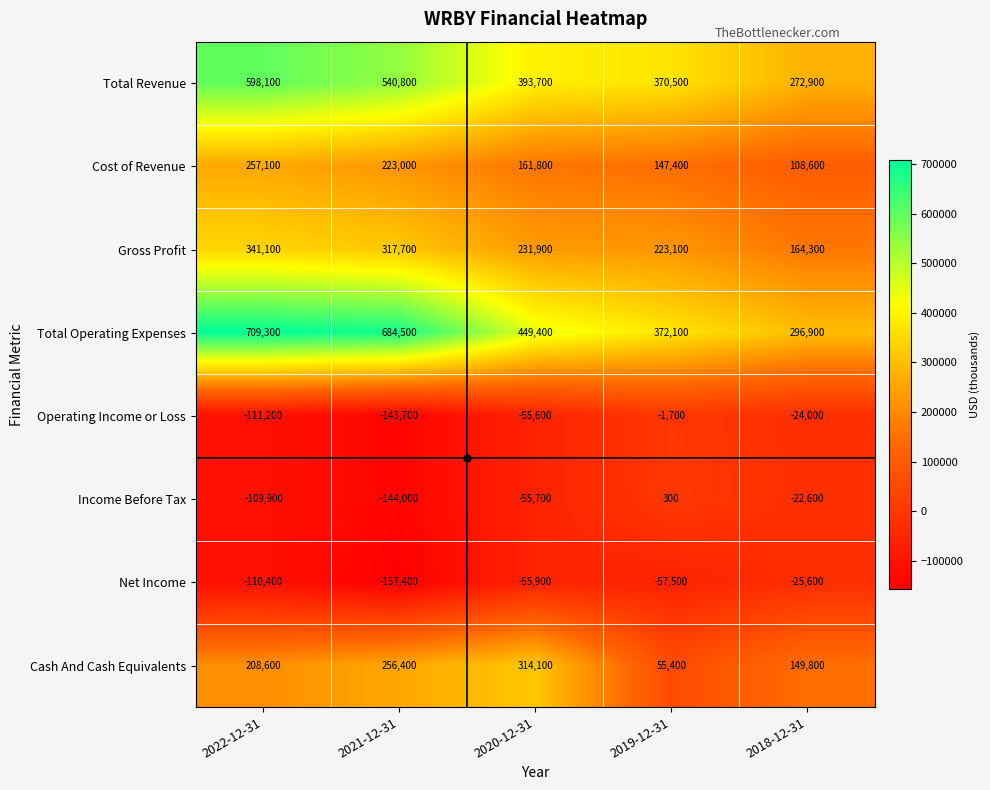

At how many categories does at least one series exceed 438977?

3